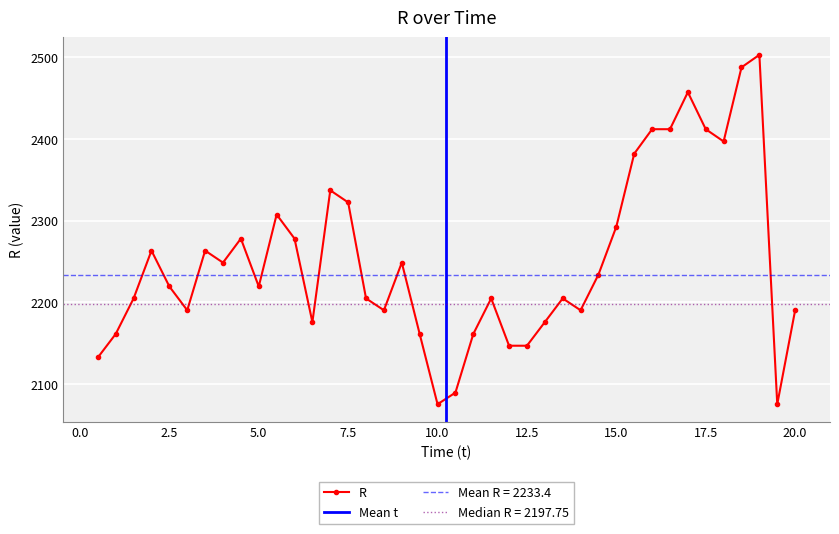

The value of R at 12.5 is 2147.1. True or false?

True